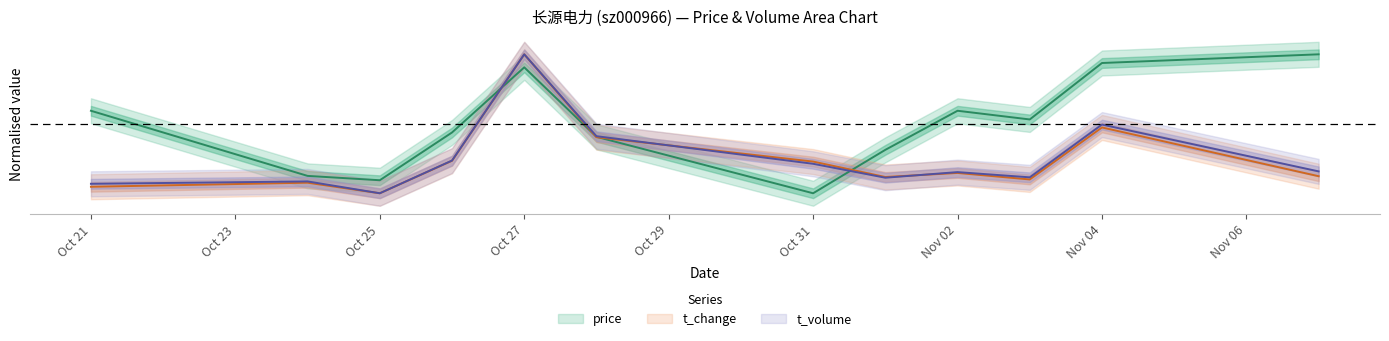

What is the difference between the maximum and minimum values in the t_volume series?

2.0